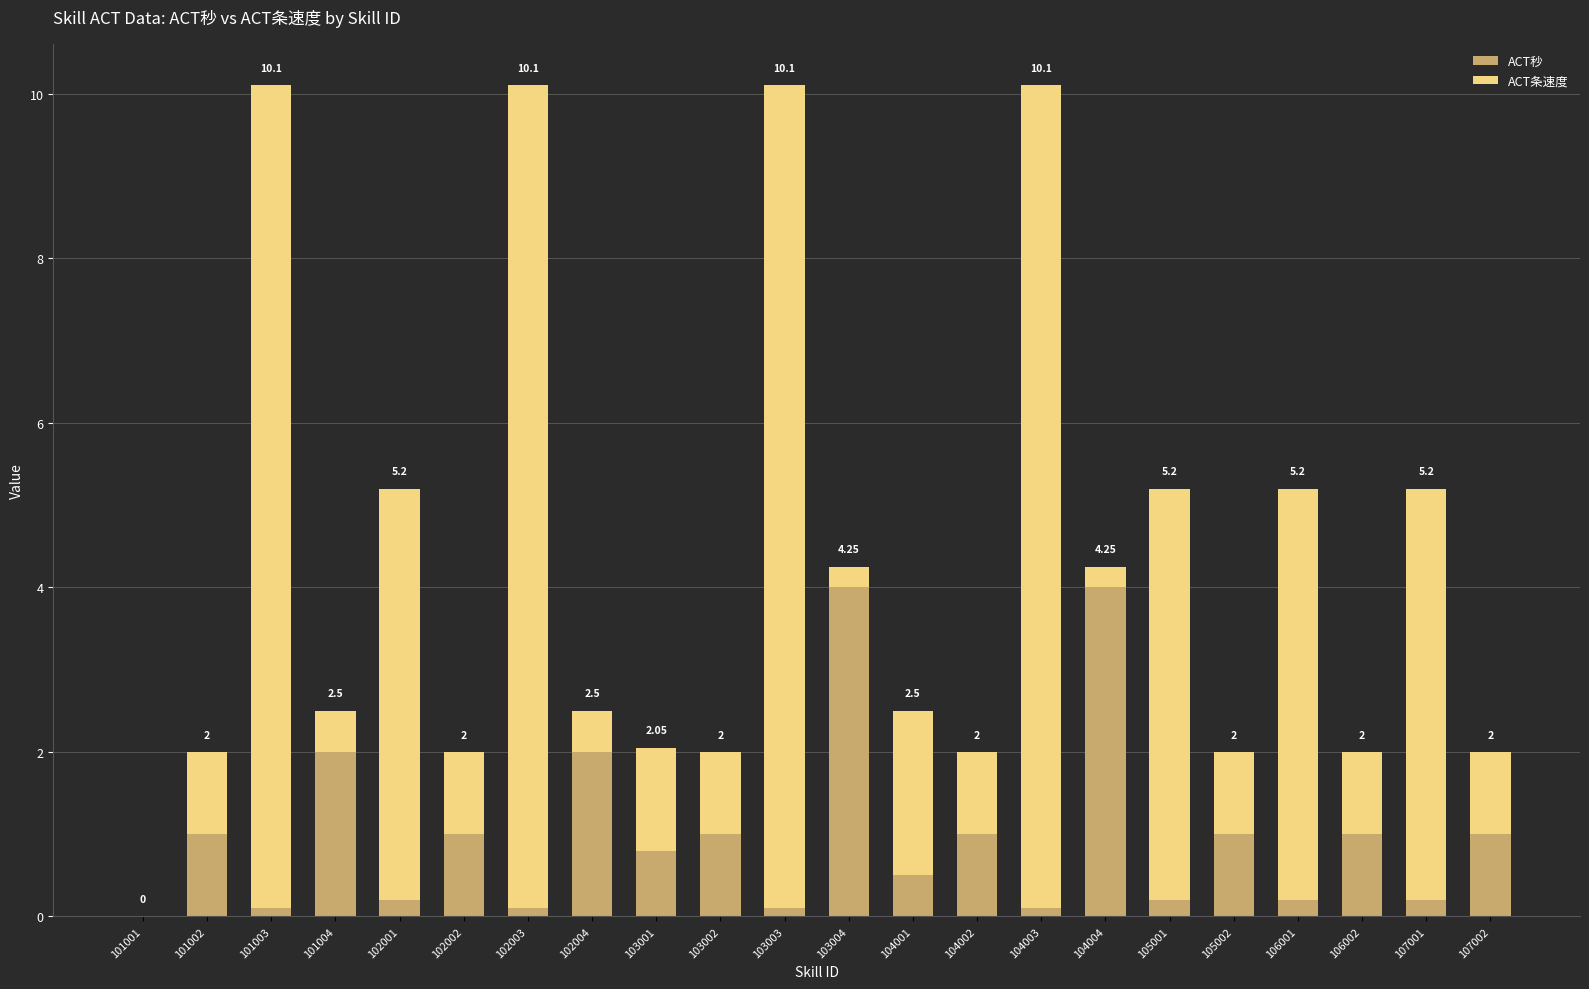

At which label is ACT条速度 closest to 5?

102001